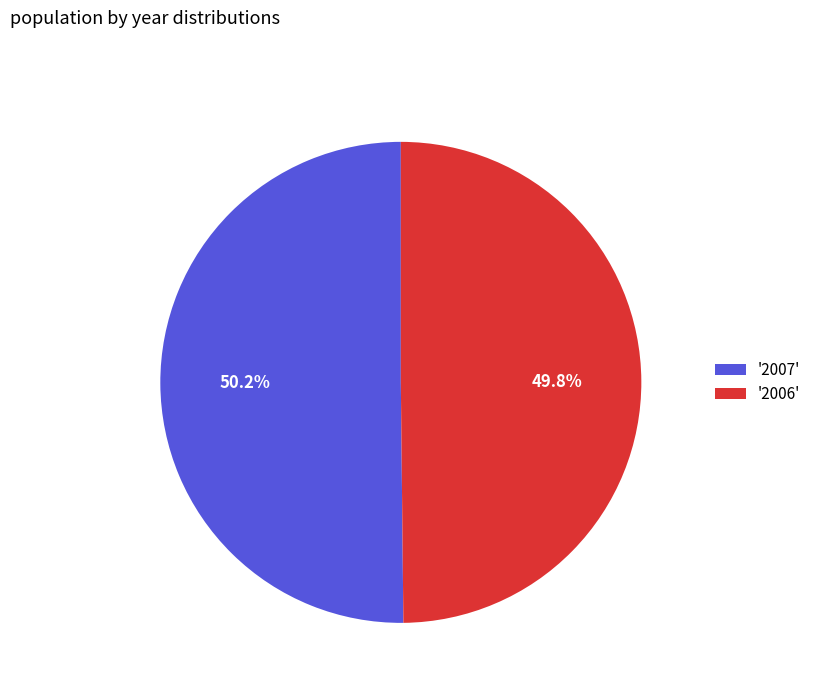

What is the ratio of the value at '2007' to the value at '2006'?

1.0